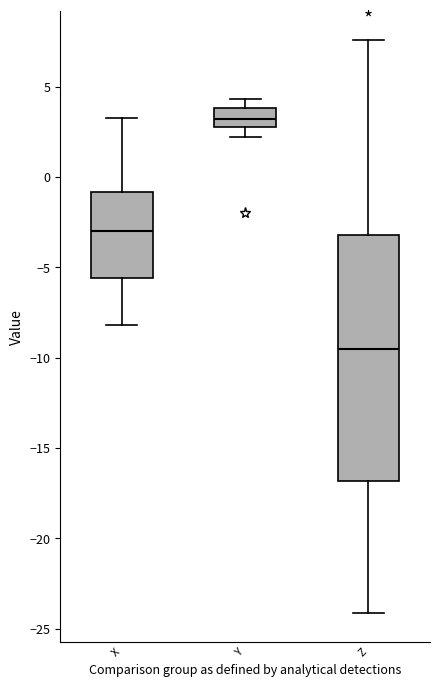

Reading left to right, transcribe this box plot: for each box, give where its median line is, the range the box spans, and where its two whiskers end, as read against the y-axis. The values are not printed on the chart, so give them approximately, as read against the axis.

X: median -3.0, box -5.5 to -1.0, whiskers -8.0 to 3.5
Y: median 3.0 (inside the box), box 3.0 to 4.0, whiskers 2.0 to 4.5
Z: median -9.5, box -17.0 to -3.0, whiskers -24.0 to 7.5